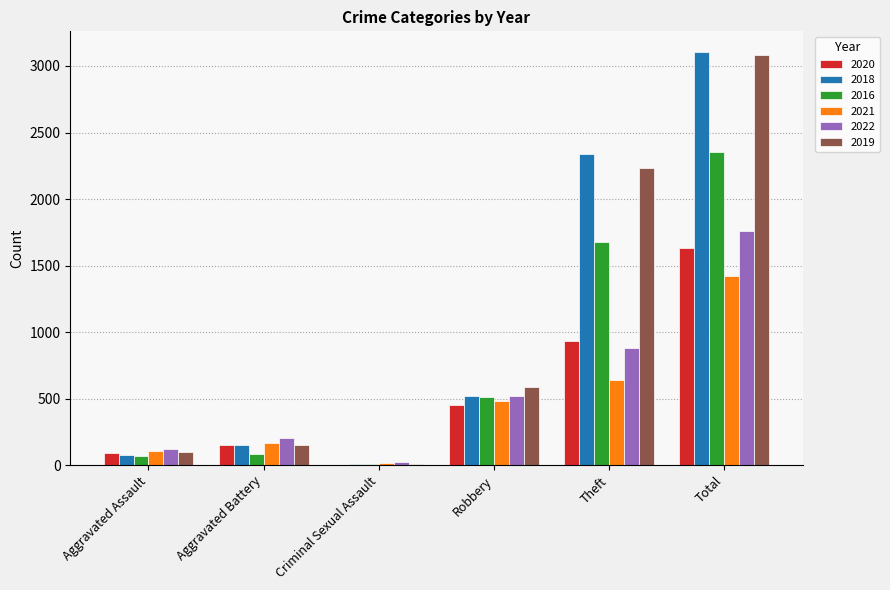

How many groups of bars are there?

6